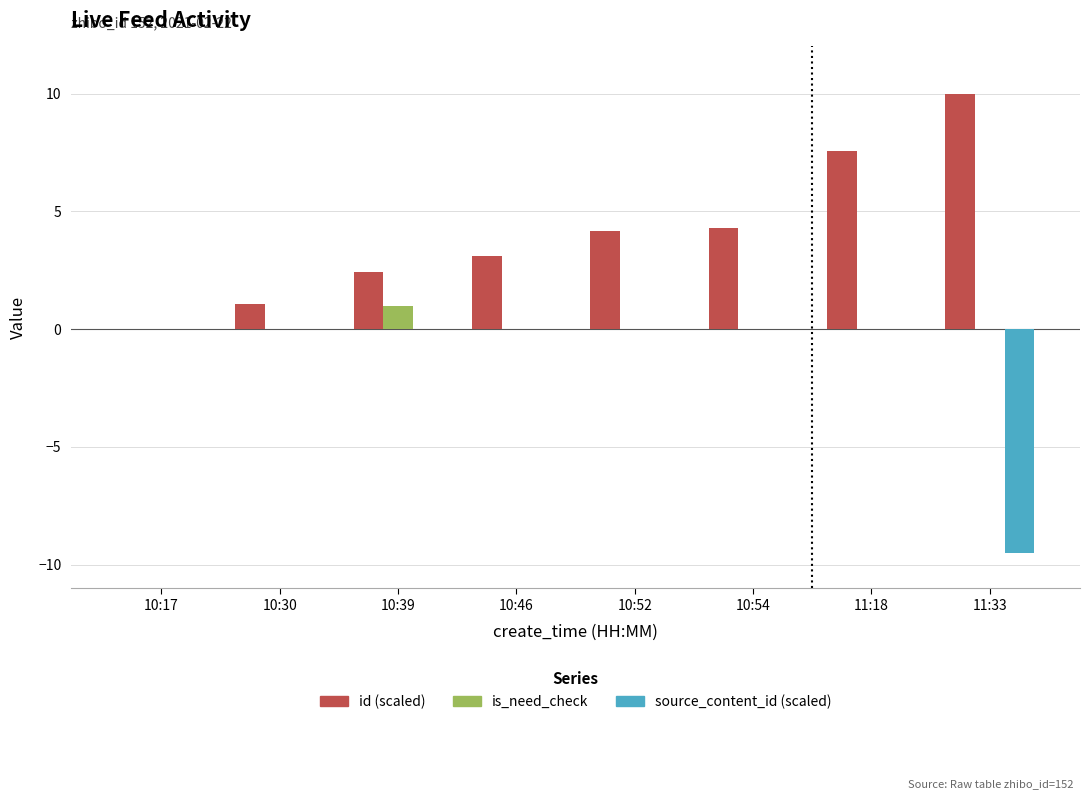

What are all the series names shown in the legend?

id (scaled), is_need_check, source_content_id (scaled)